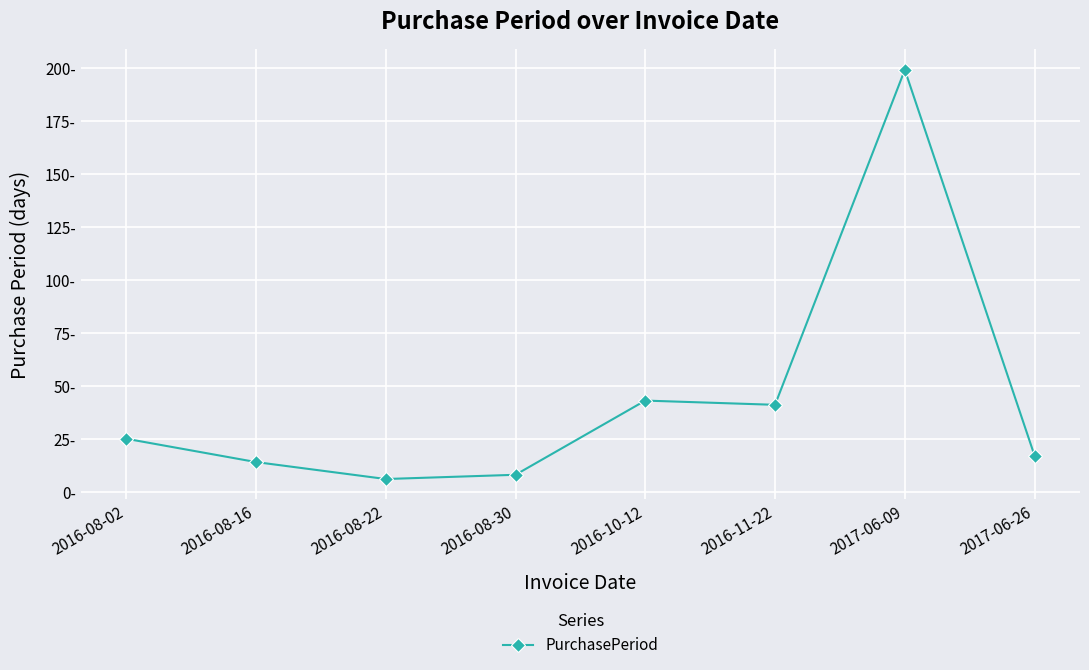

The chart shows a value of 322 at 2017-06-09. True or false?

False